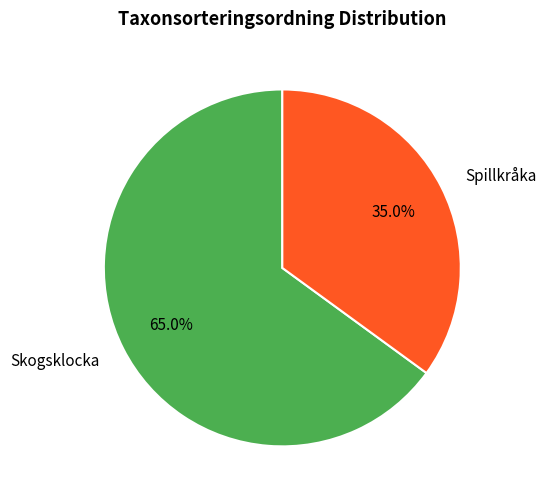

Rank the categories by value from highest to lowest.

Skogsklocka, Spillkråka